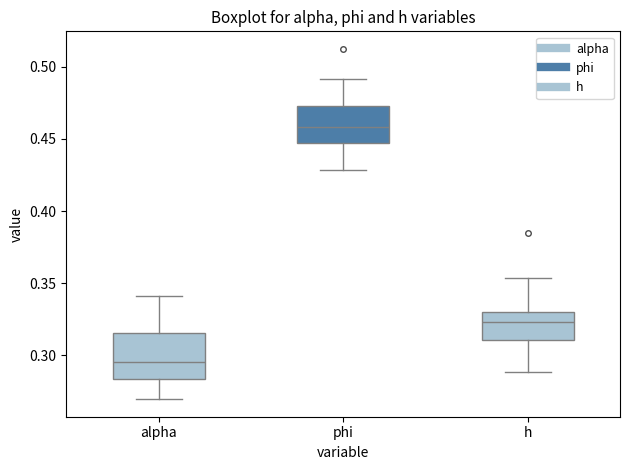

Which box's median line is the lowest?

alpha